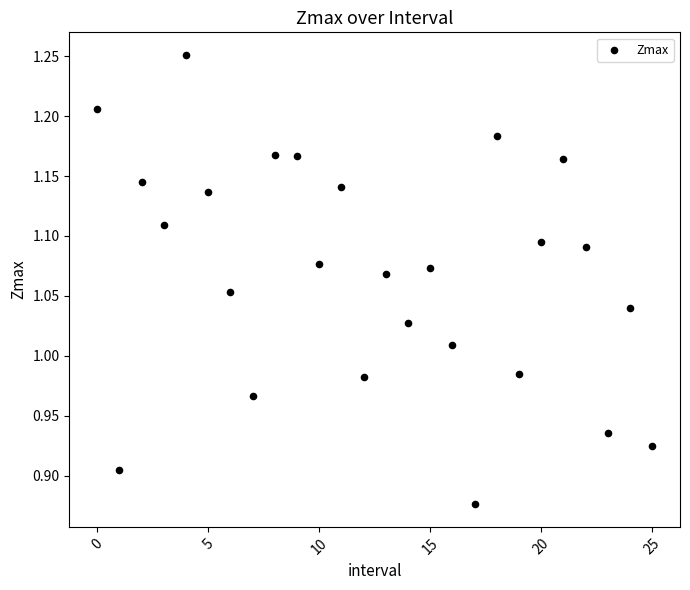

What is the range of Y values (max minus min)?

0.4